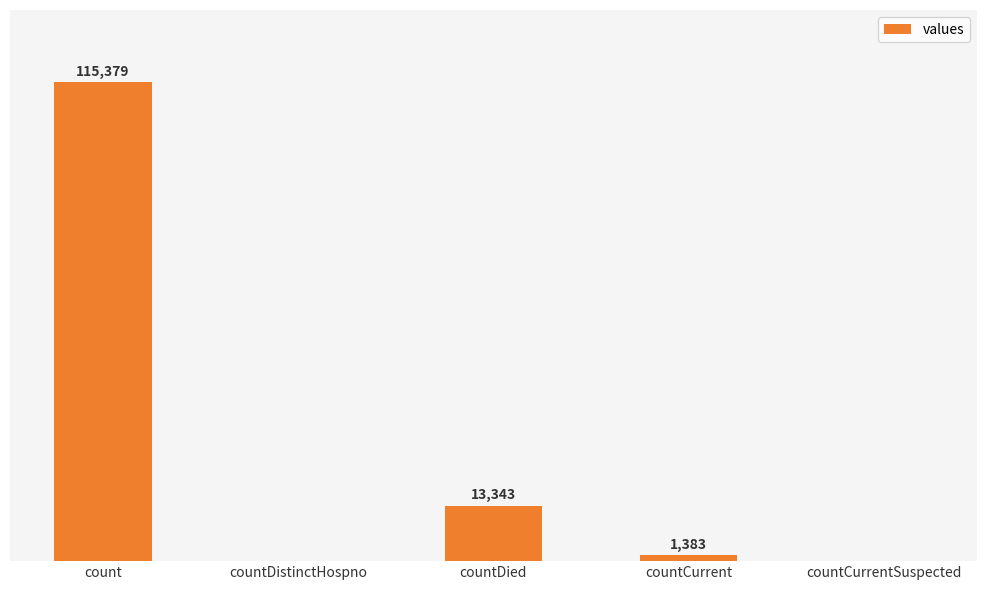

At which label is the value closest to 57689?

countDied